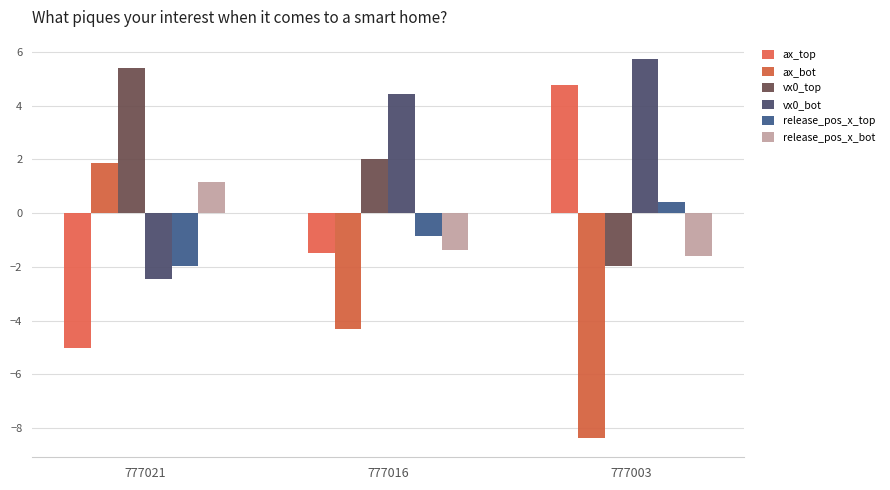

How many bars are there in total?

18